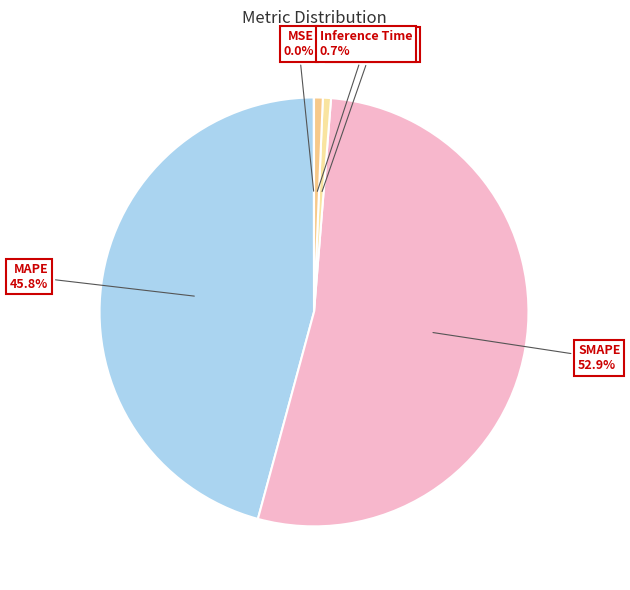

Is it true that SMAPE is 53% of the pie?

True